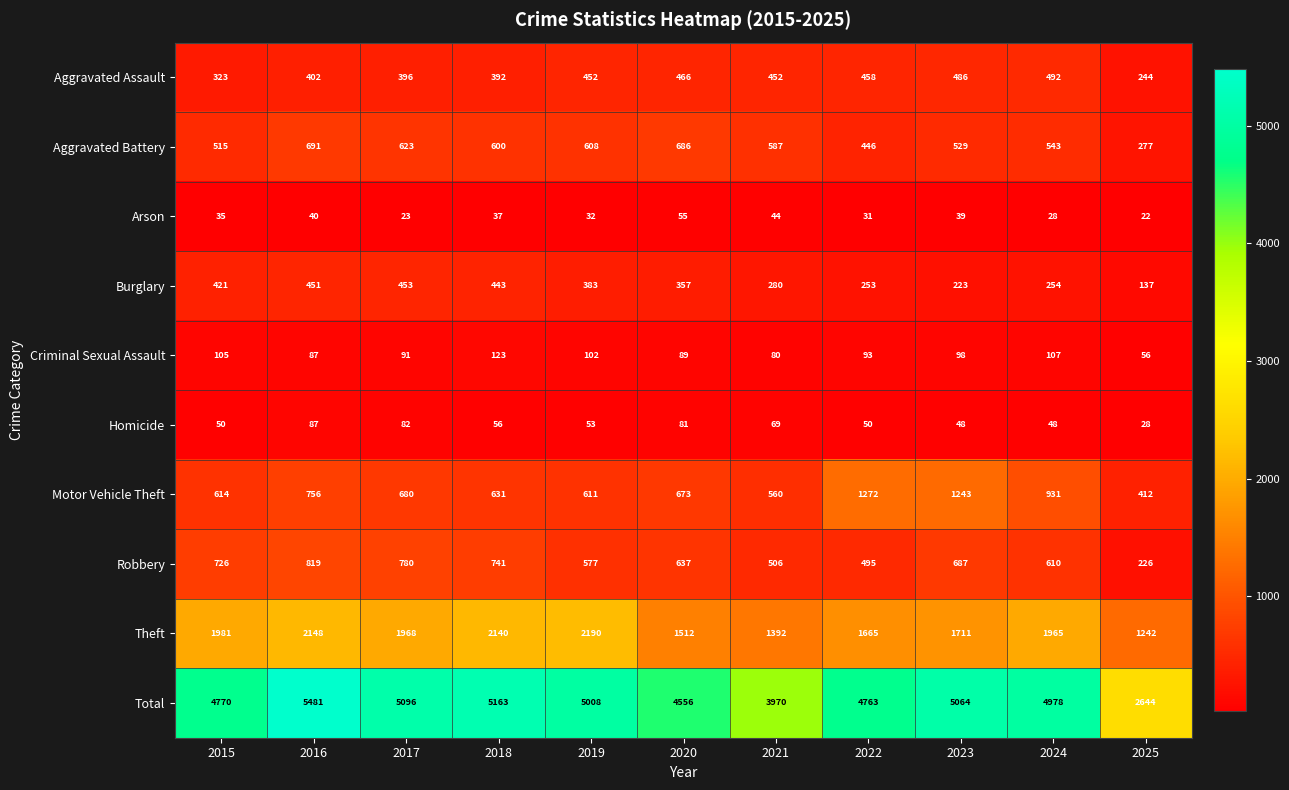

What is the spread (max minus min) of values at 2021?

3926